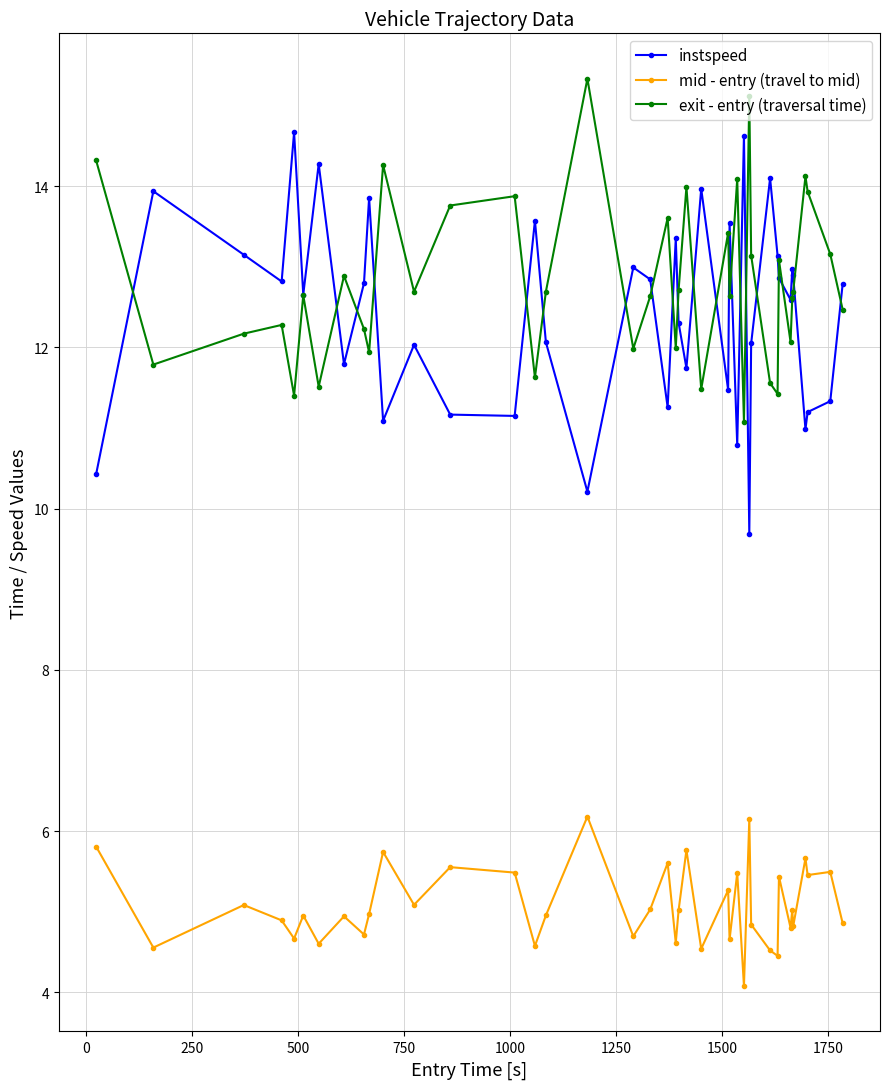

What is the value of the exit - entry (traversal time) point at the 11th from the left?

14.3